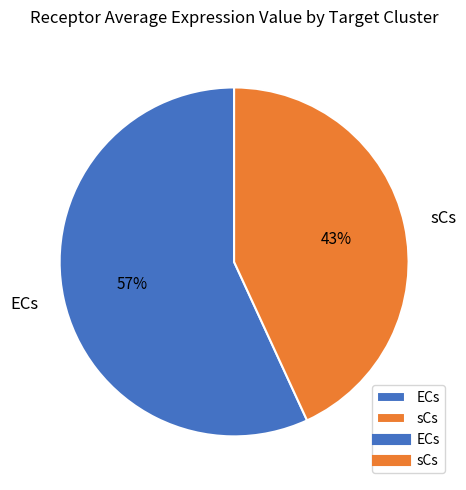

To the nearest percent, what is the combined percentage of sCs and ECs?

100%